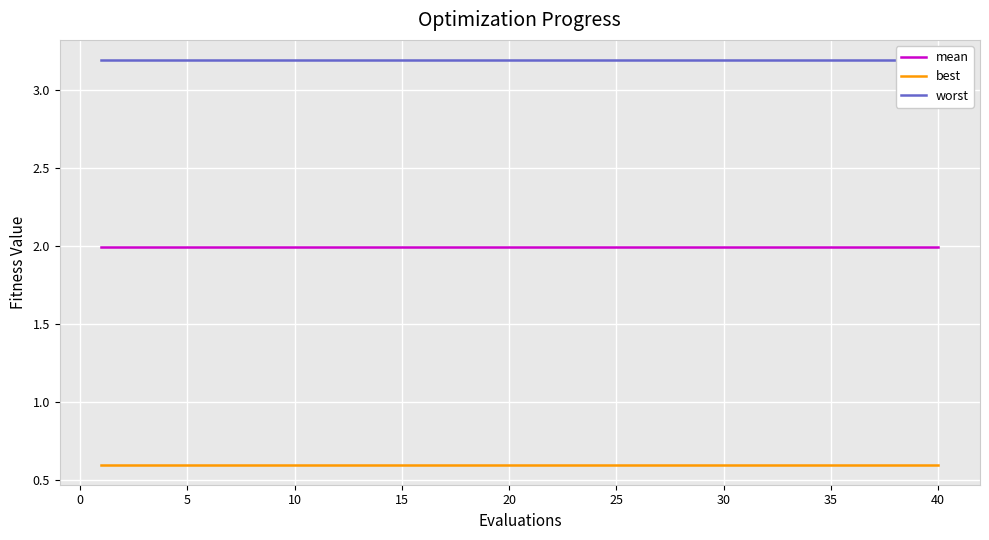

What is the greatest value displayed?

3.2